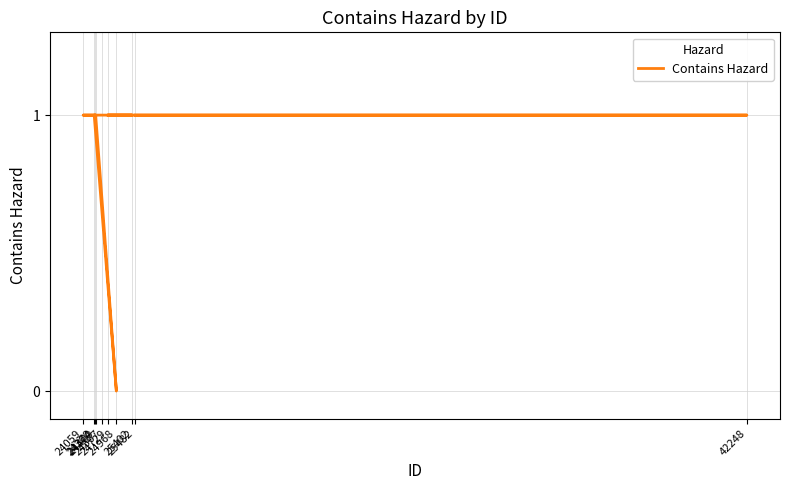

Between 24360 and 42248, which is larger?

24360